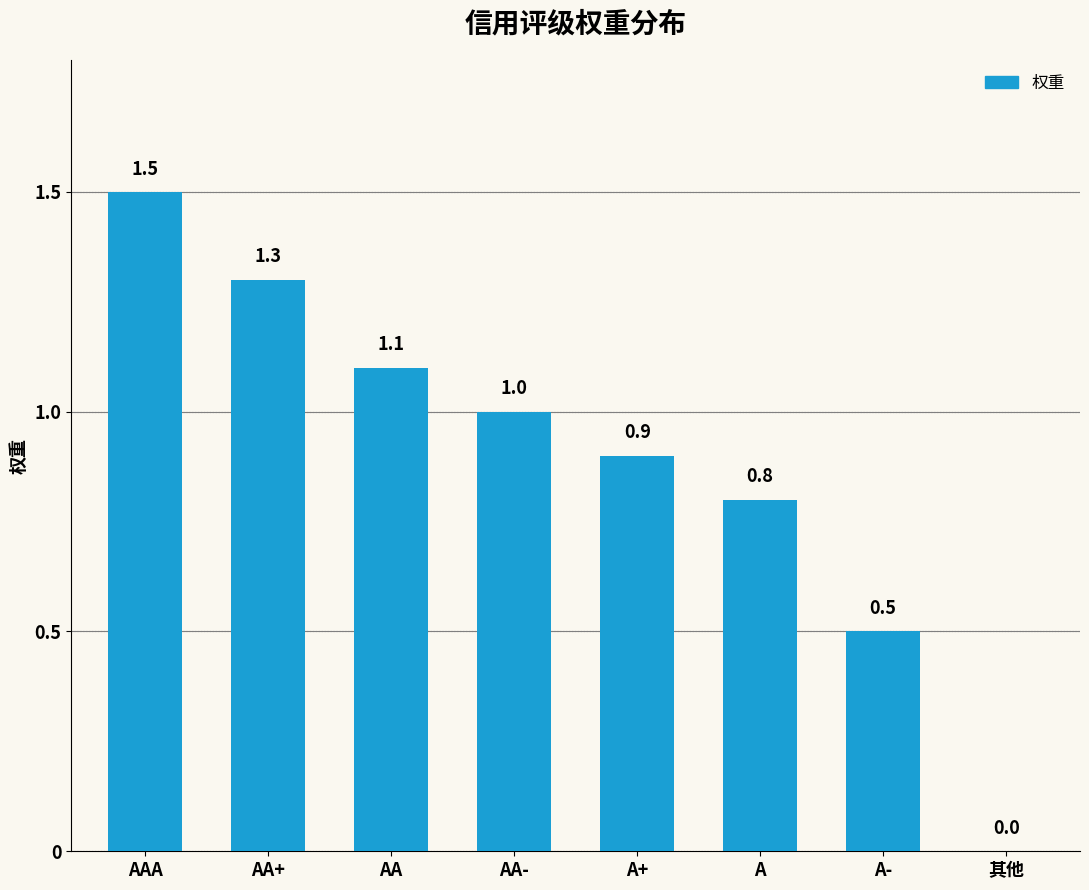

Which has a higher value, A or 其他?

A